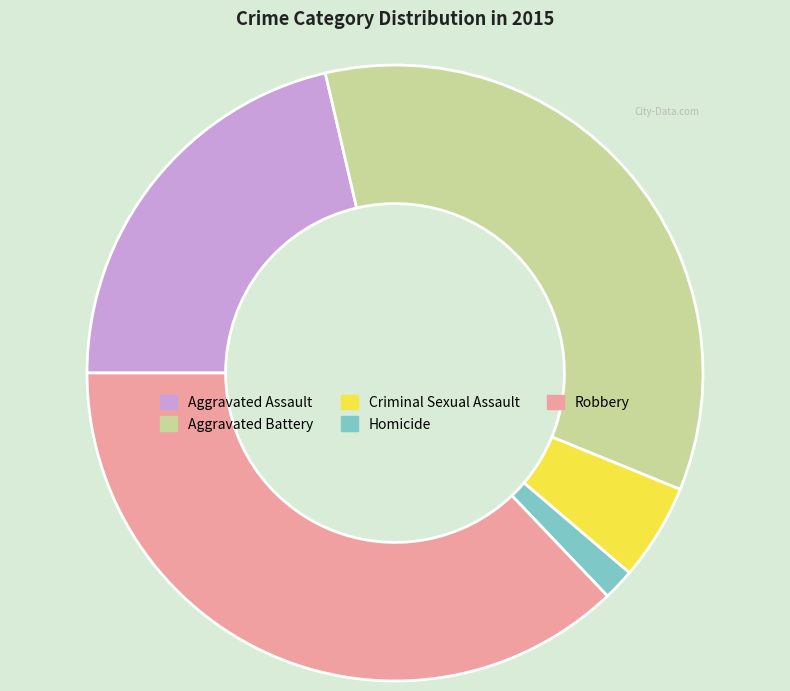

What is the smallest slice in the pie chart?

Homicide